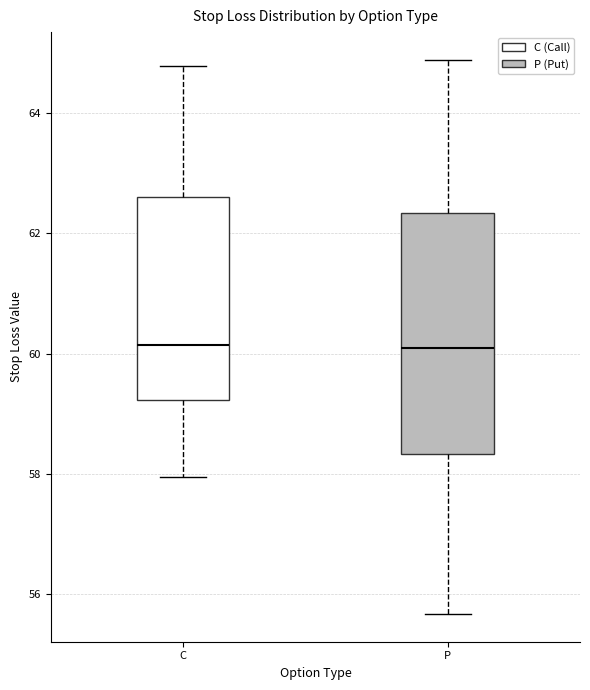

Reading left to right, transcribe this box plot: for each box, give where its median line is, the range the box spans, and where its two whiskers end, as read against the y-axis. The values are not printed on the chart, so give them approximately, as read against the axis.

C: median 60.2, box 59.2 to 62.6, whiskers 58.0 to 64.8
P: median 60.0, box 58.4 to 62.4, whiskers 55.6 to 64.8